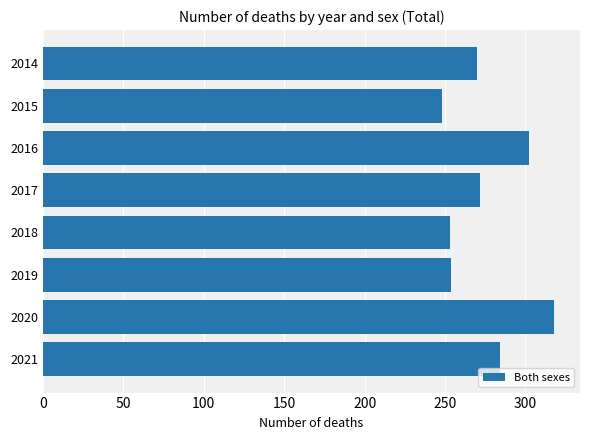

Is it true that the value at 2017 is 272?

True